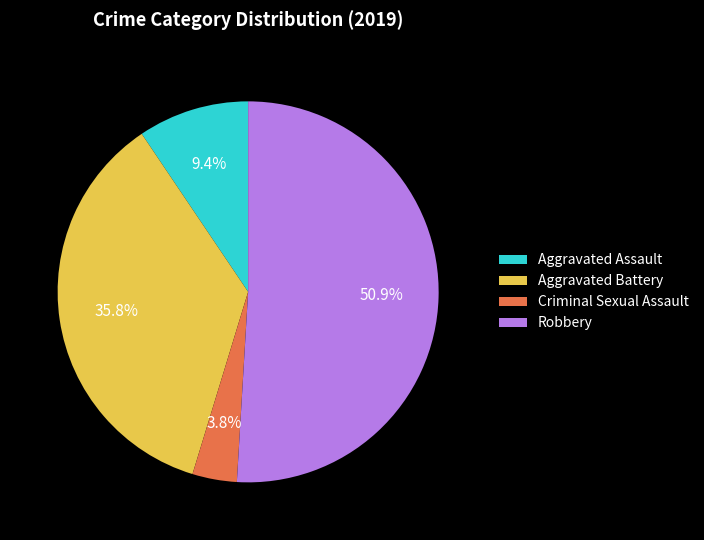

What percentage is the Aggravated Battery slice, to the nearest percent?

36%